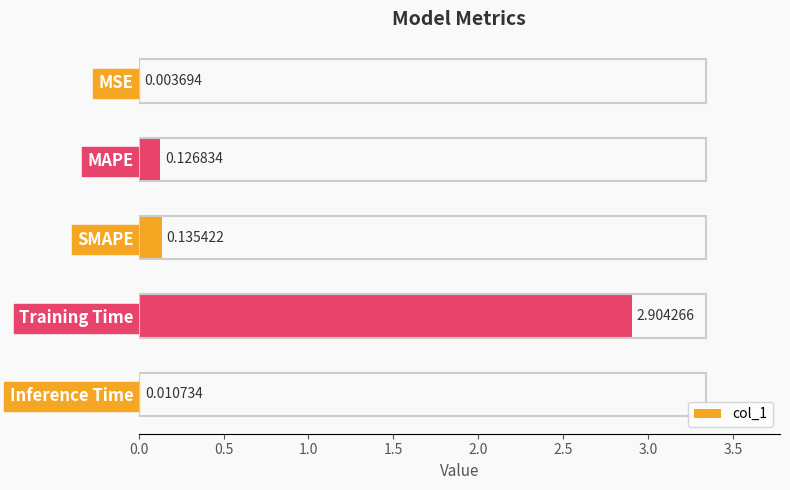

What is the change in value from SMAPE to Training Time?

+2.8